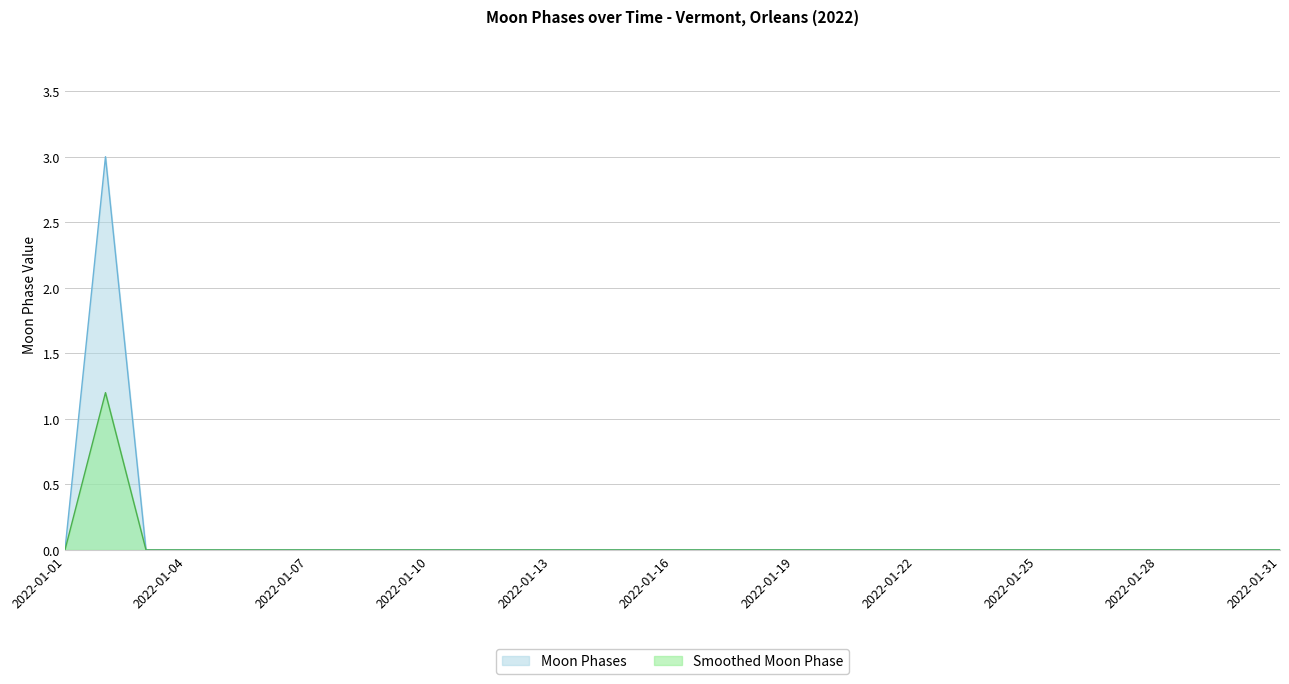

Reading left to right, list all the values displayed in this chart.

2022-01-01=0.0	2022-01-02=1.2	2022-01-03=0.0	2022-01-04=0.0	2022-01-05=0.0	2022-01-06=0.0	2022-01-07=0.0	2022-01-08=0.0	2022-01-09=0.0	2022-01-10=0.0	2022-01-11=0.0	2022-01-12=0.0	2022-01-13=0.0	2022-01-14=0.0	2022-01-15=0.0	2022-01-16=0.0	2022-01-17=0.0	2022-01-18=0.0	2022-01-19=0.0	2022-01-20=0.0	2022-01-21=0.0	2022-01-22=0.0	2022-01-23=0.0	2022-01-24=0.0	2022-01-25=0.0	2022-01-26=0.0	2022-01-27=0.0	2022-01-28=0.0	2022-01-29=0.0	2022-01-30=0.0	2022-01-31=0.0